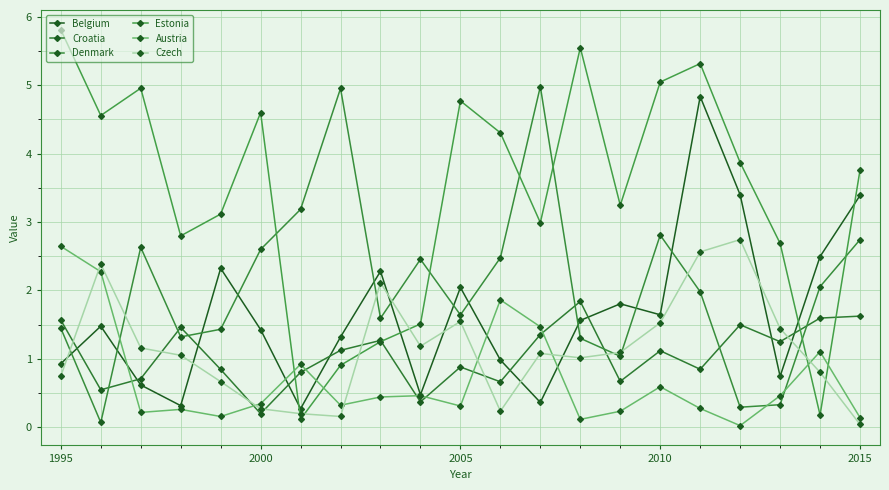

How many lines are shown in the chart?

6